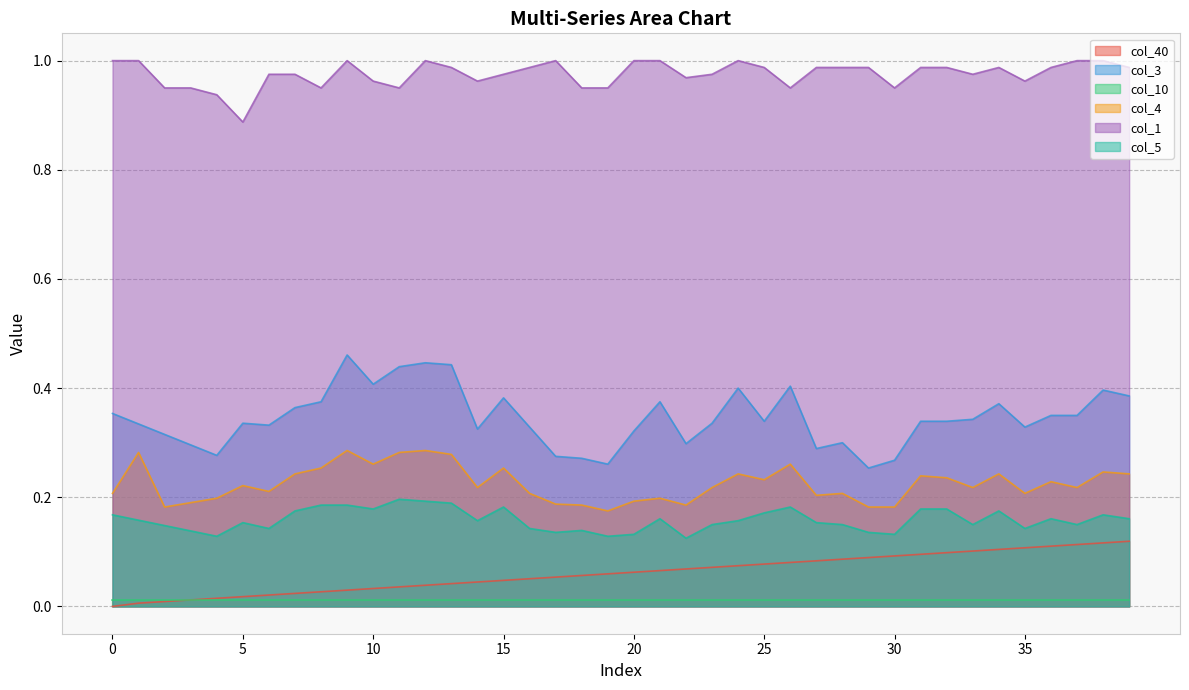

Is it true that col_5 equals 0.1 at 35?

True